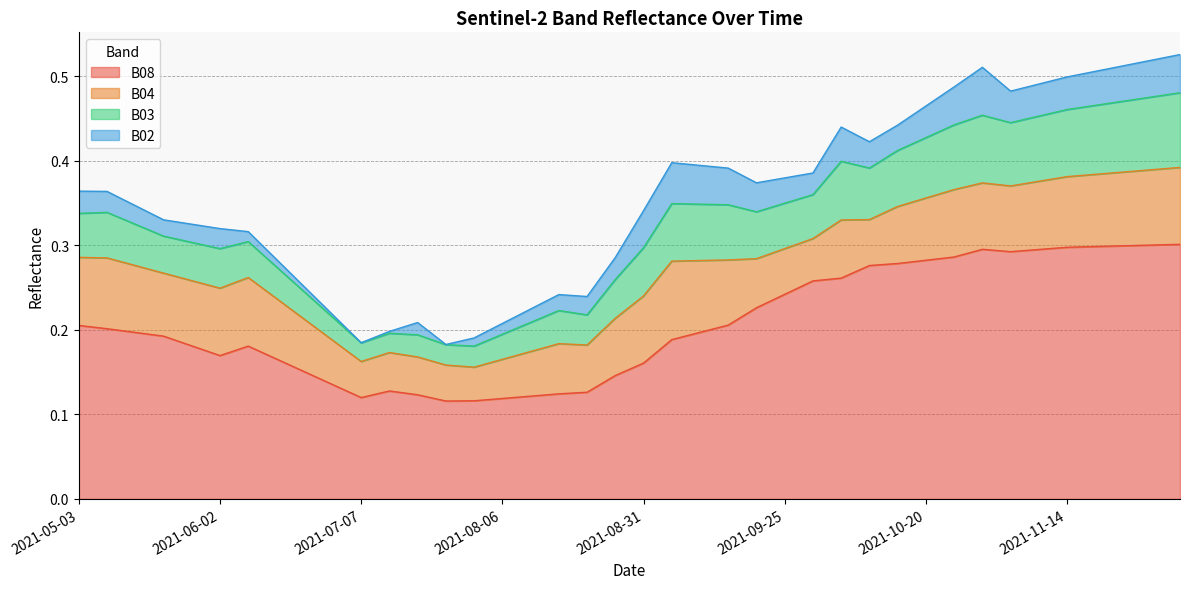

At how many categories does at least one series exceed 0?

40